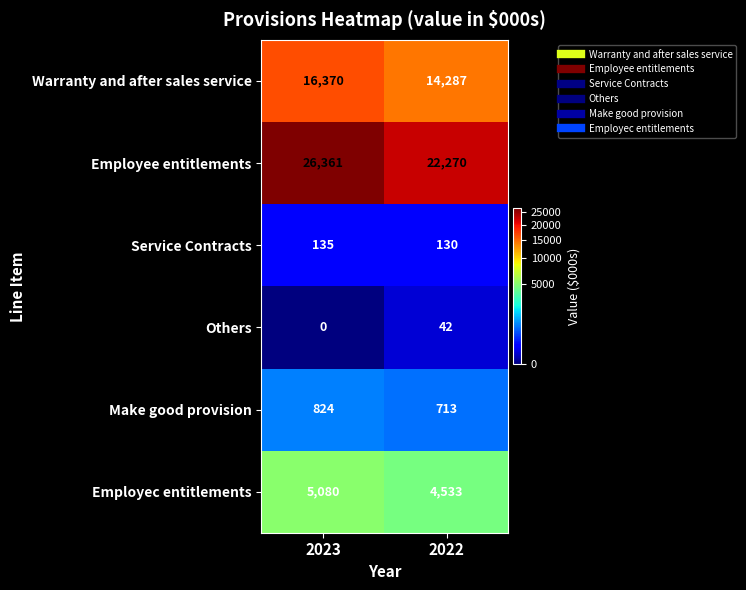

At which category is the sum across all series the highest?

2023